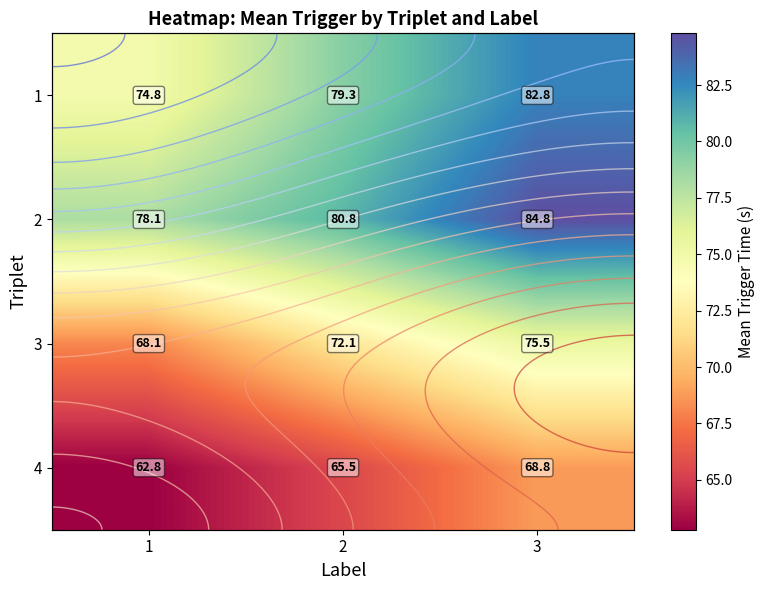

What is the minimum value shown in the chart?

62.8